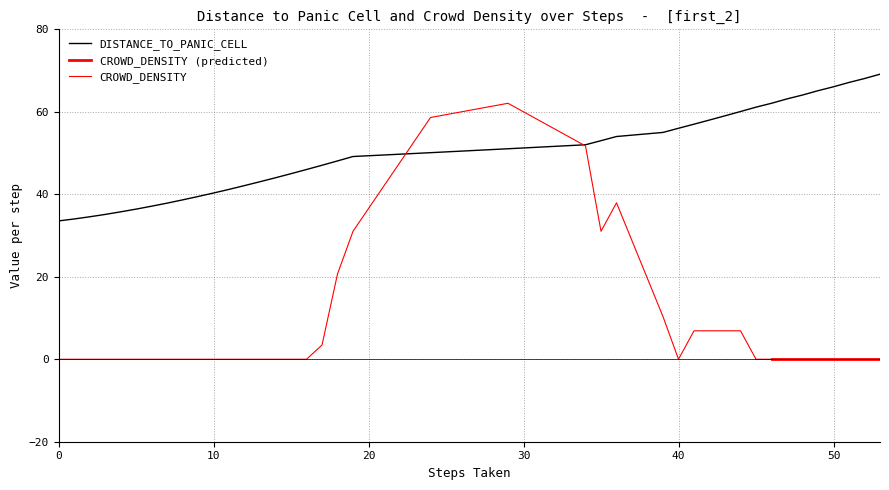

The value at 39 is 11.3. True or false?

False